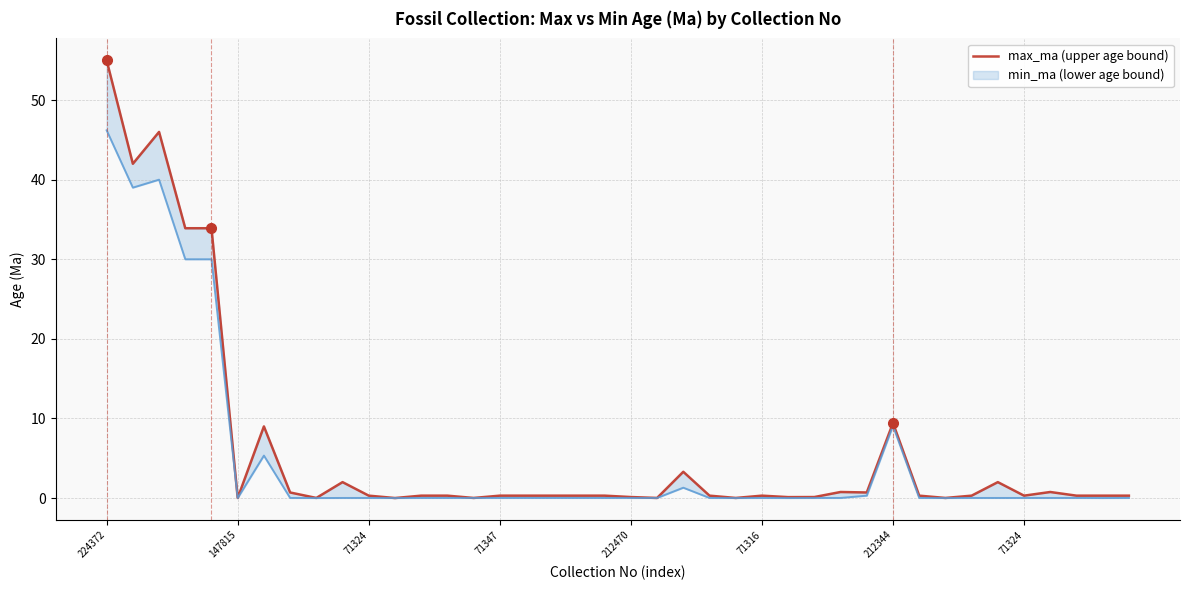

Where is the first local minimum for min_ma?

147815